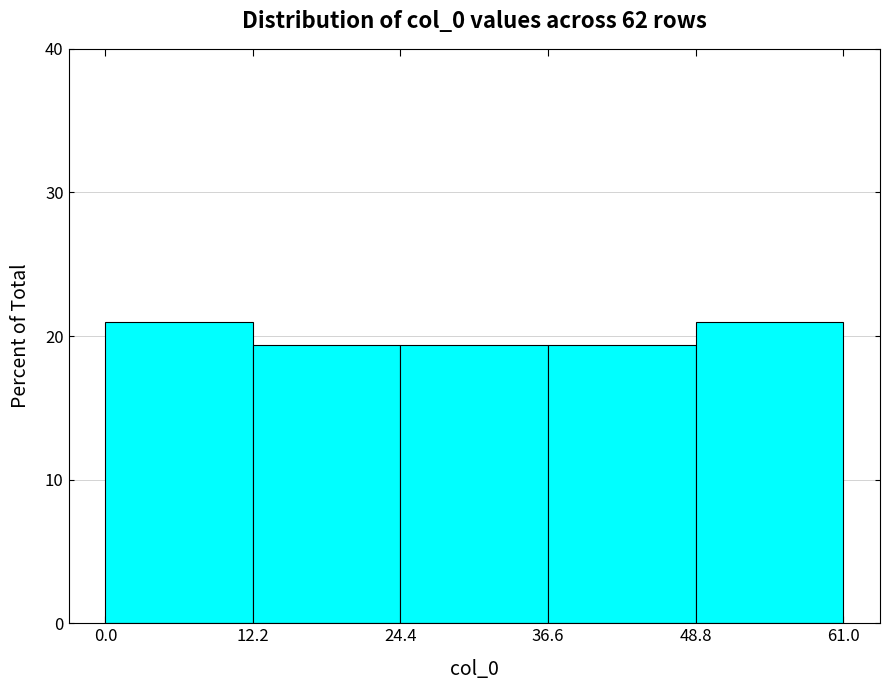

Reading left to right, transcribe this chart: for each bar, give the range it covers on the x-axis and its height. The values are not printed on the chart, so give them approximately, as read against the axis.

0.0 to 12.2: 21
12.2 to 24.4: 19
24.4 to 36.6: 19
36.6 to 48.8: 19
48.8 to 61.0: 21